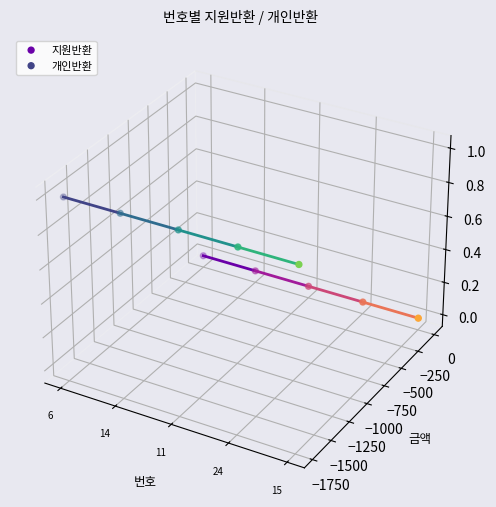

Is the value of 지원반환 at 15 greater than the value of 개인반환 at 11?

No